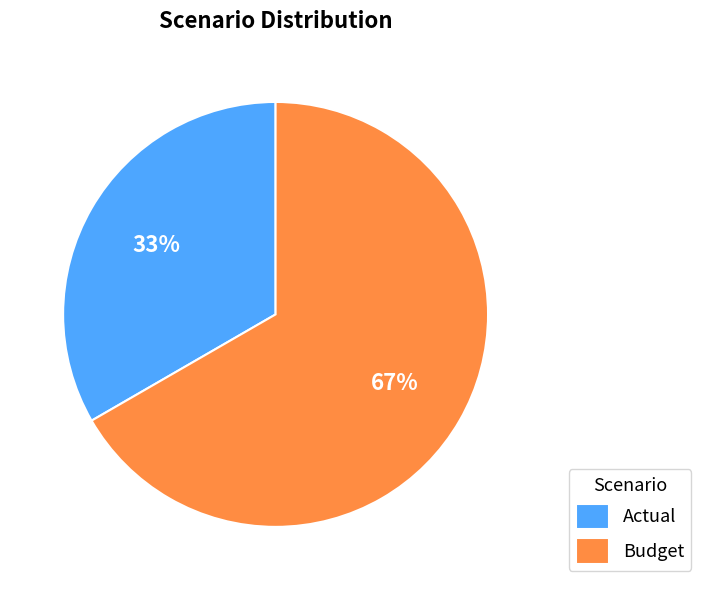

Which category has the biggest portion of the pie?

Budget